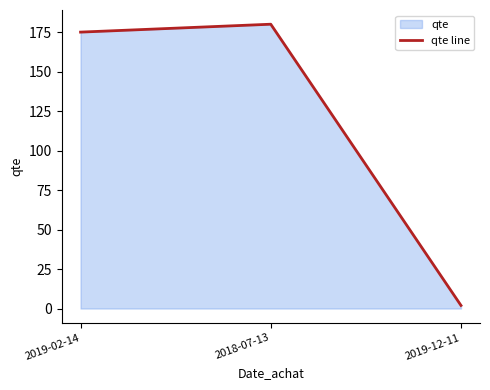

The chart shows a value of 180.0 at 2018-07-13. True or false?

True